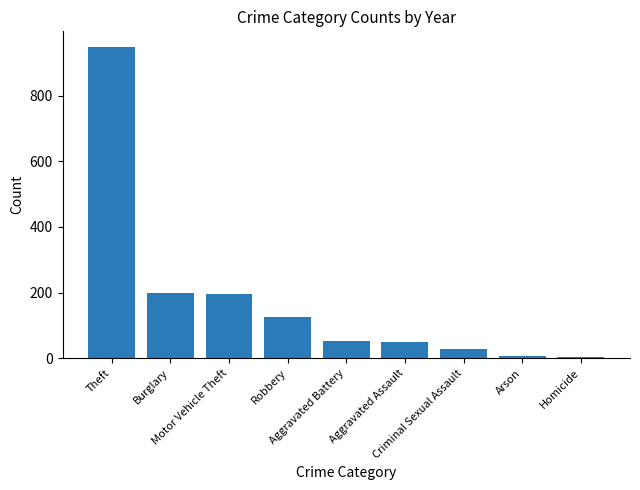

What is the greatest value displayed?

948